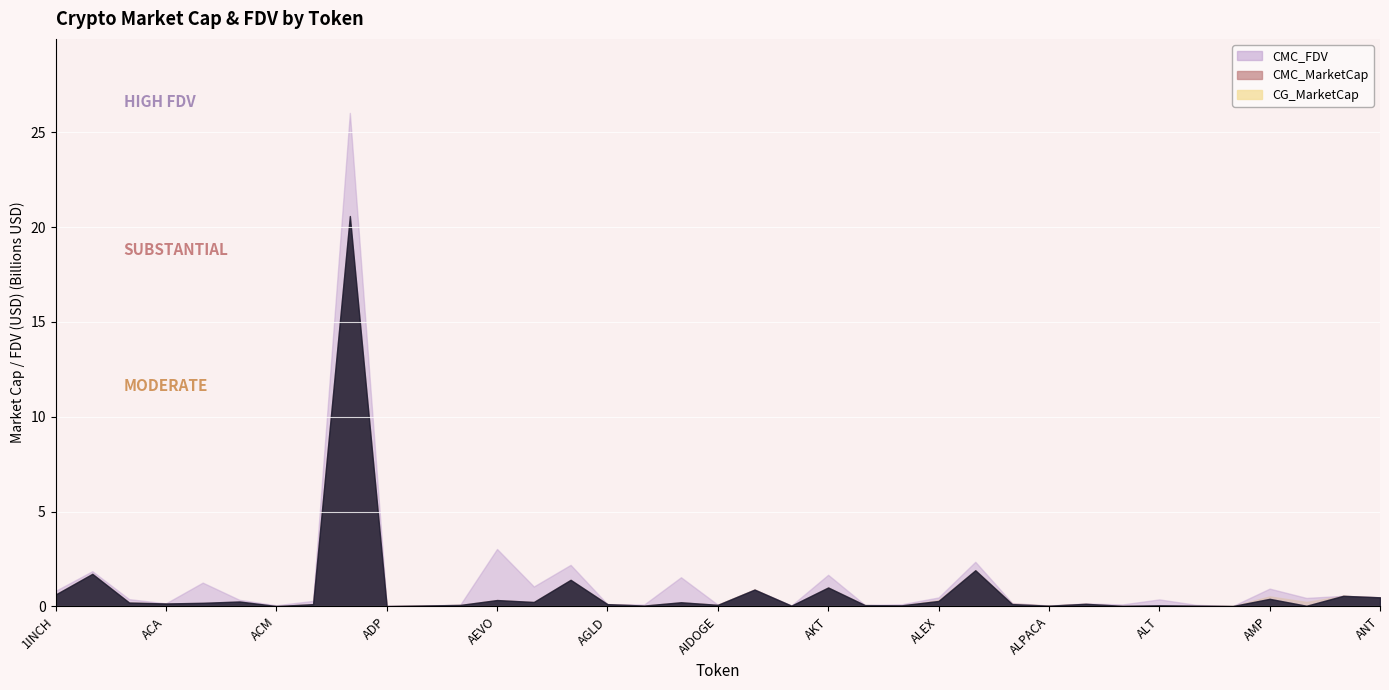

At which category is the sum across all series the highest?

ADA